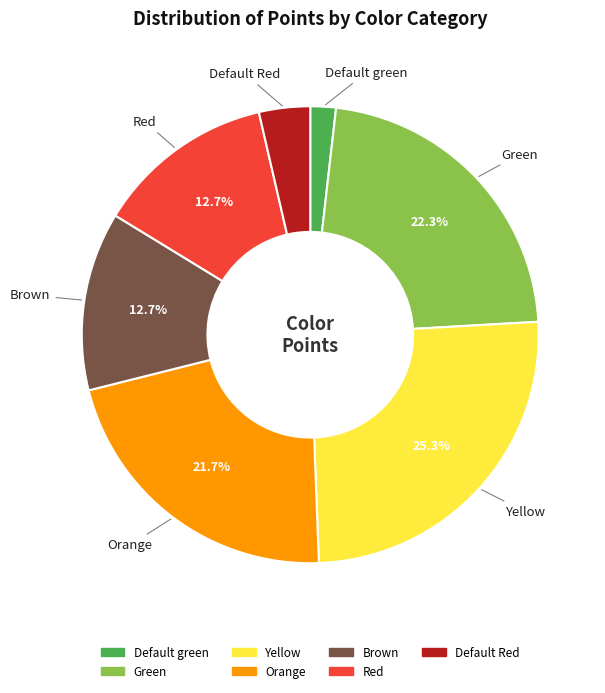

Which has a higher value, Red or Default Red?

Red